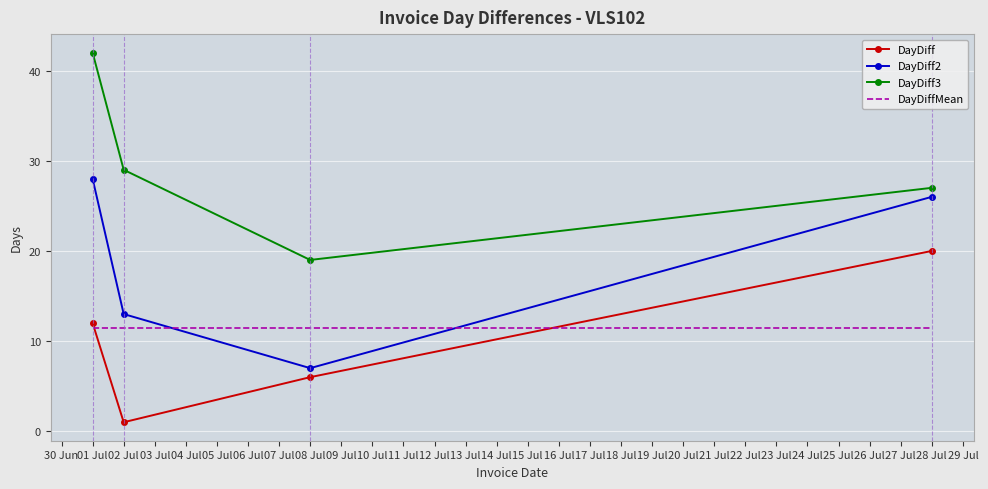

Which category has the highest value in the DayDiff3 series?

01 Jul